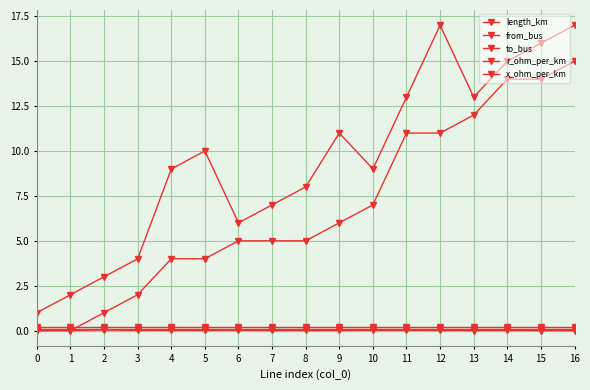

What is the average value of the to_bus series?

9.5